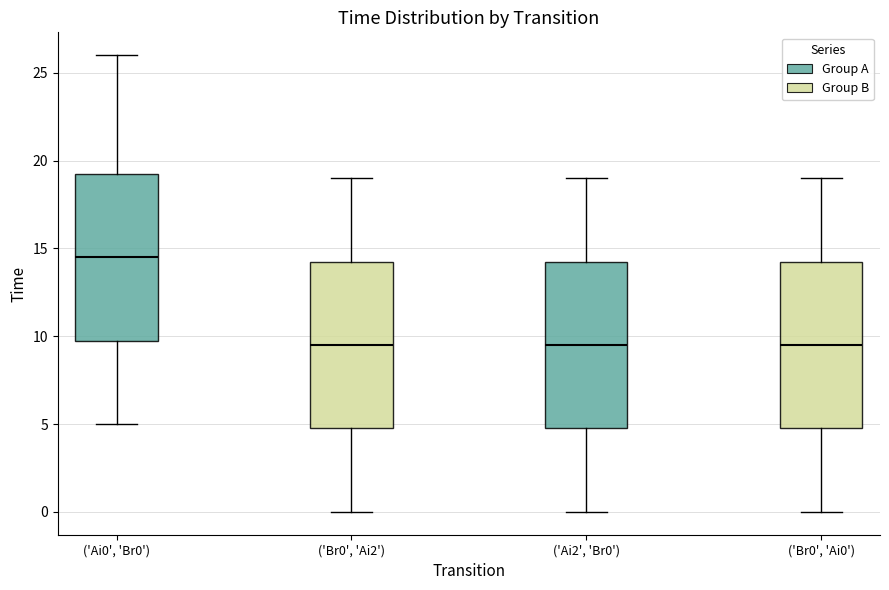

Where does the median line of the box for ('Br0', 'Ai2') sit on the y-axis? The values are not printed on the chart, so give them approximately, as read against the axis.

9.5